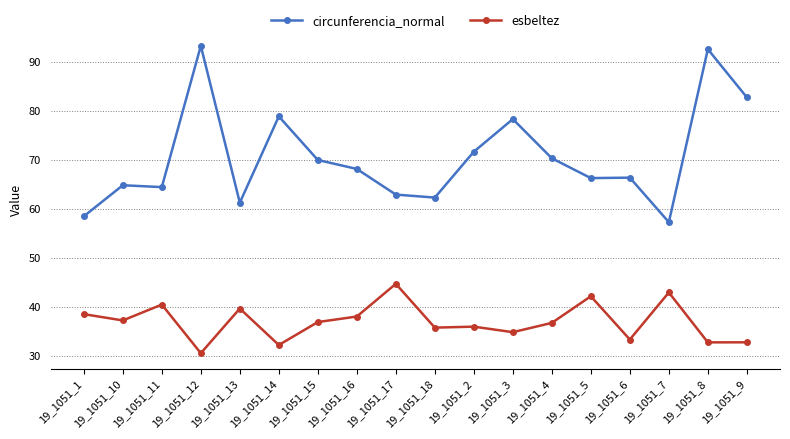

List the series in order of their peak value, highest first.

circunferencia_normal, esbeltez